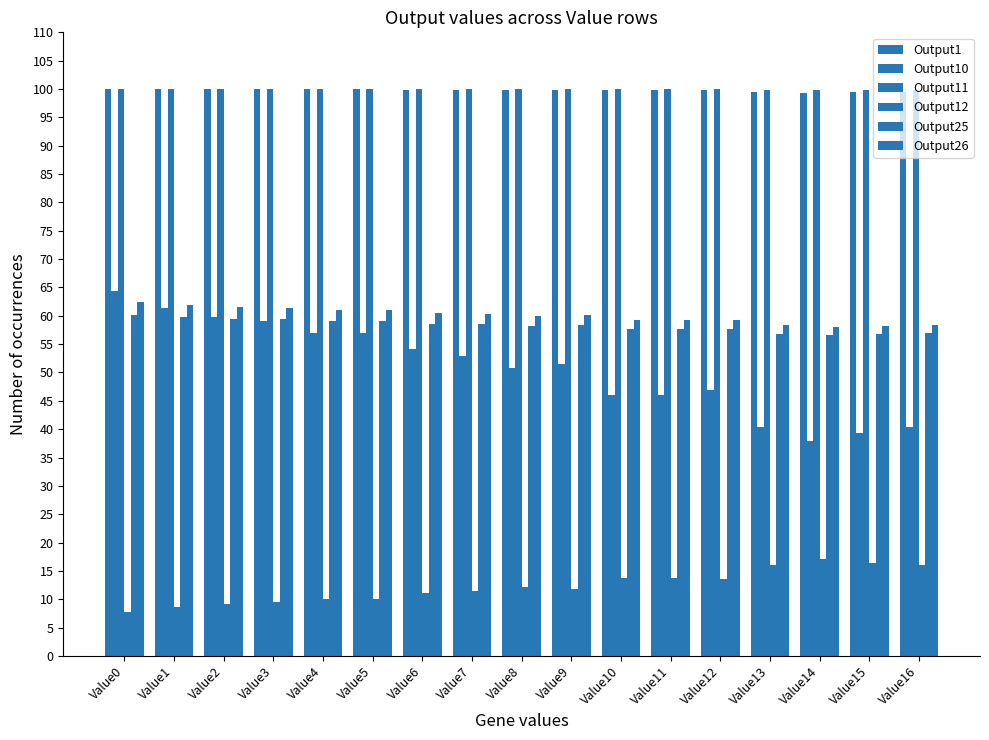

How many categories are shown in the chart?

17